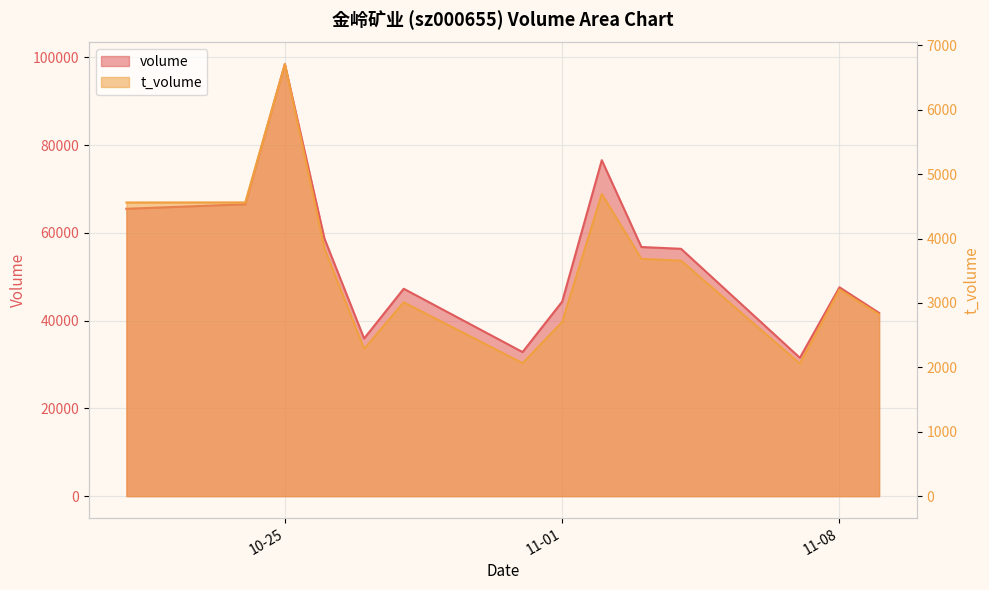

Which label corresponds to the smallest value in the chart?

2022-11-07